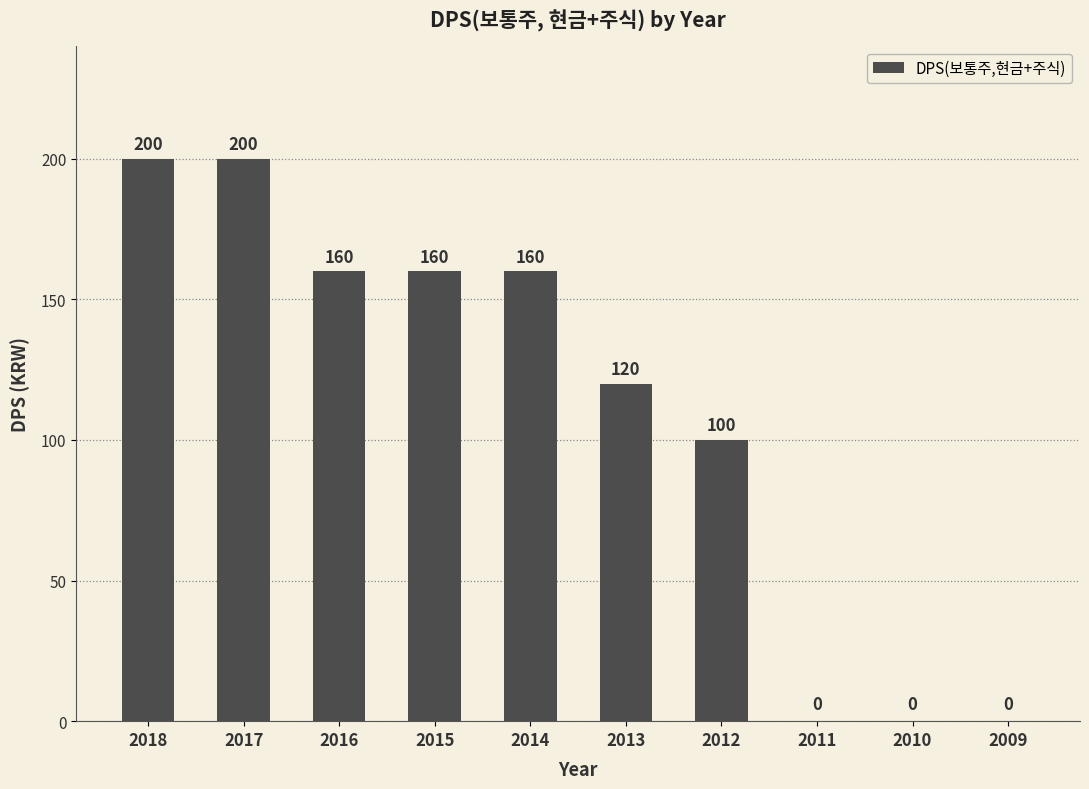

Reading left to right, what are all the values shown in this chart?

2018=200	2017=200	2016=160	2015=160	2014=160	2013=120	2012=100	2011=0	2010=0	2009=0